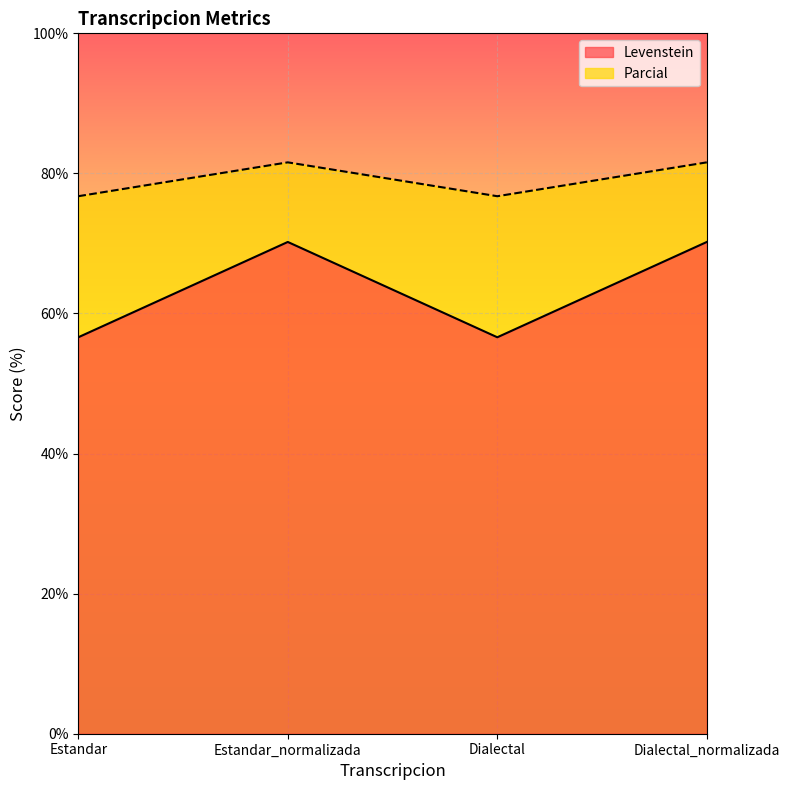

True or false: Levenstein and Parcial cross at least once.

False